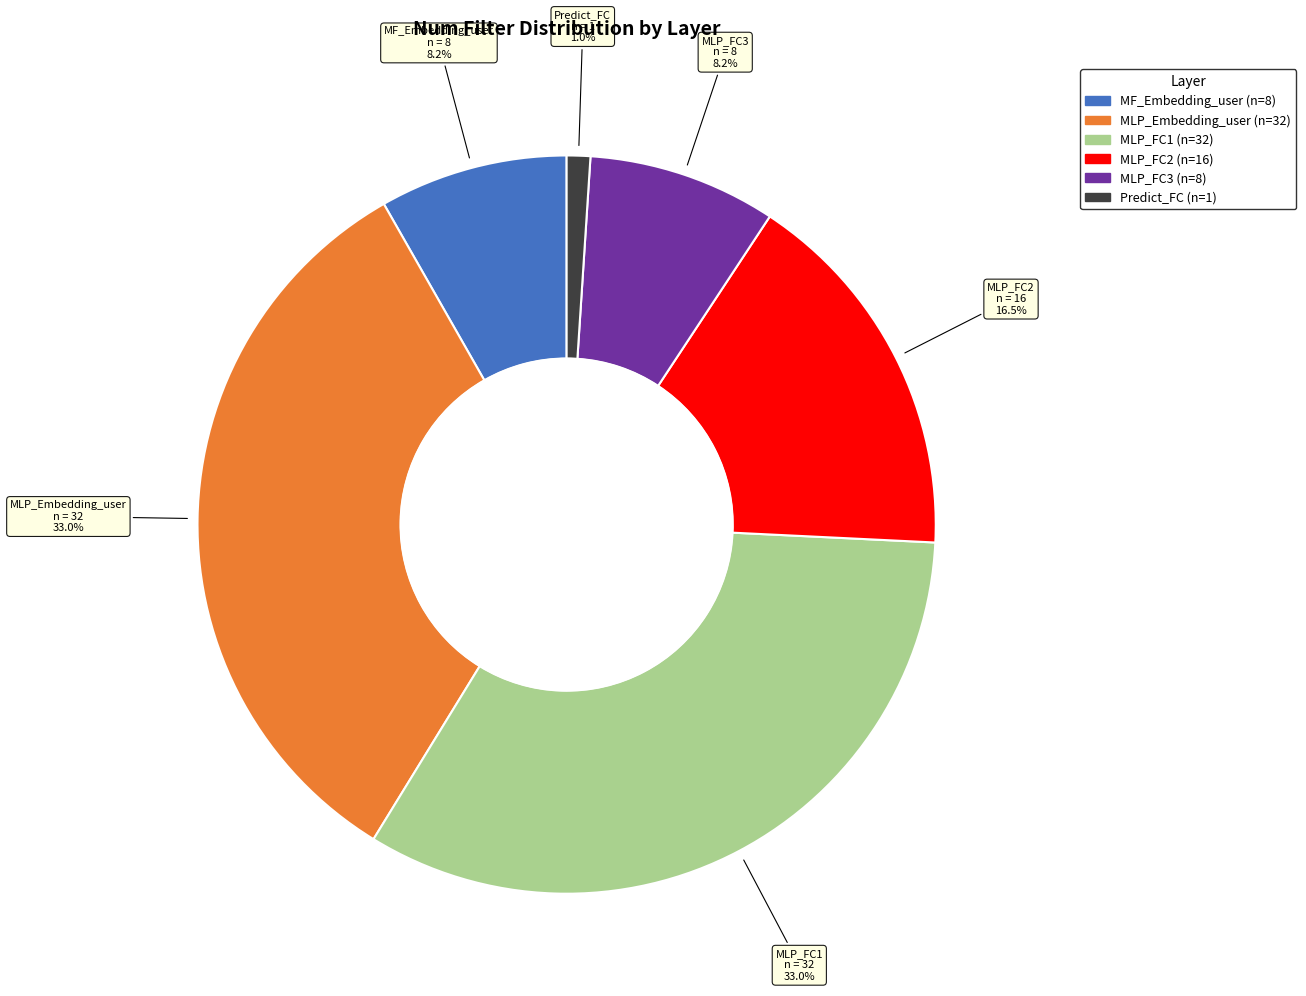

Which slice is the smallest?

Predict_FC